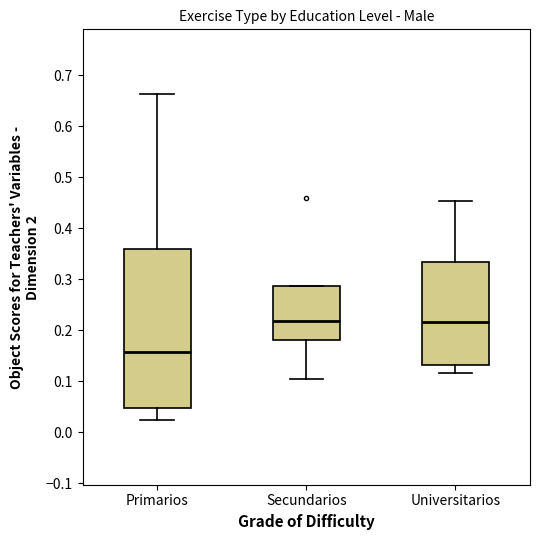

Reading left to right, transcribe this box plot: for each box, give where its median line is, the range the box spans, and where its two whiskers end, as read against the y-axis. The values are not printed on the chart, so give them approximately, as read against the axis.

Primarios: median 0.16, box 0.05 to 0.36, whiskers 0.02 to 0.66
Secundarios: median 0.22, box 0.18 to 0.29, whiskers 0.11 to 0.29
Universitarios: median 0.22, box 0.13 to 0.33, whiskers 0.12 to 0.45